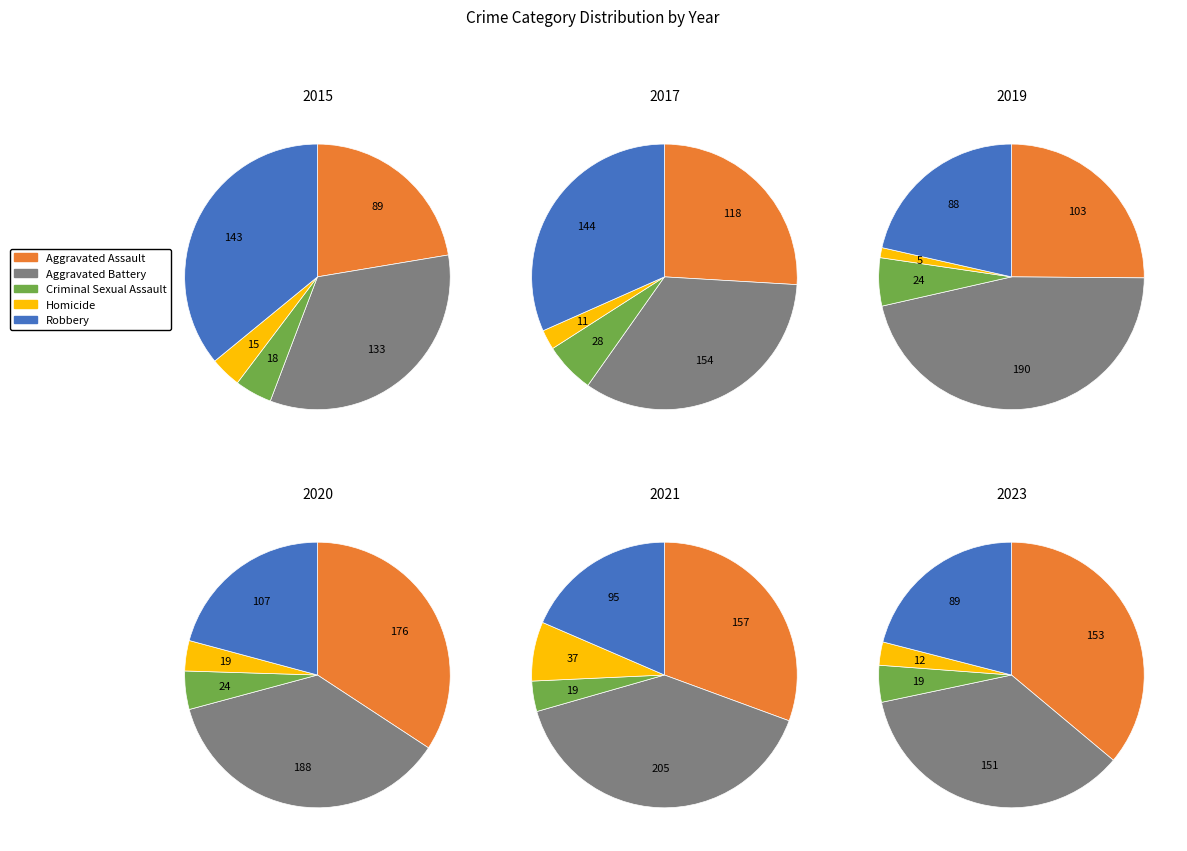

What is the spread (max minus min) of values at 5?

169